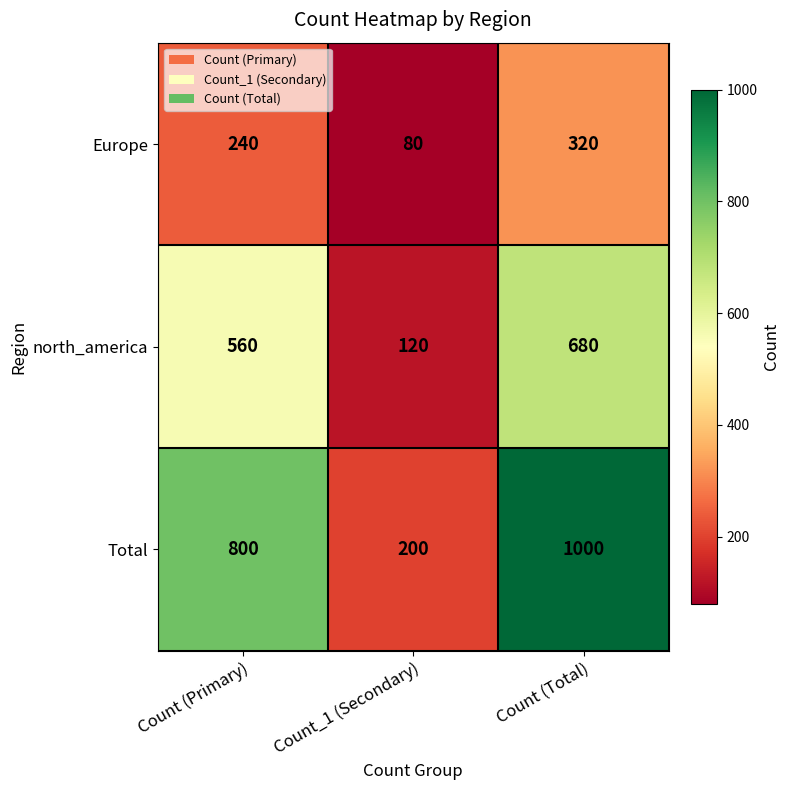

Rank the series by their maximum value, from highest to lowest.

Total, north_america, Europe